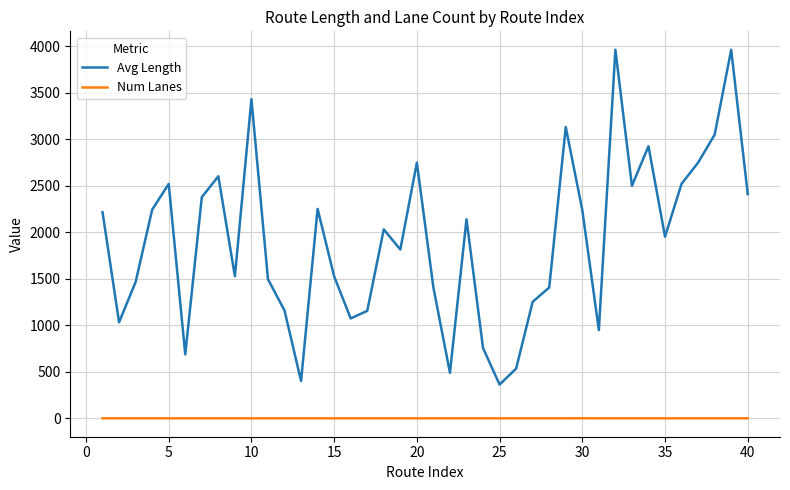

True or false: Num Lanes and Avg Length intersect in this chart.

False